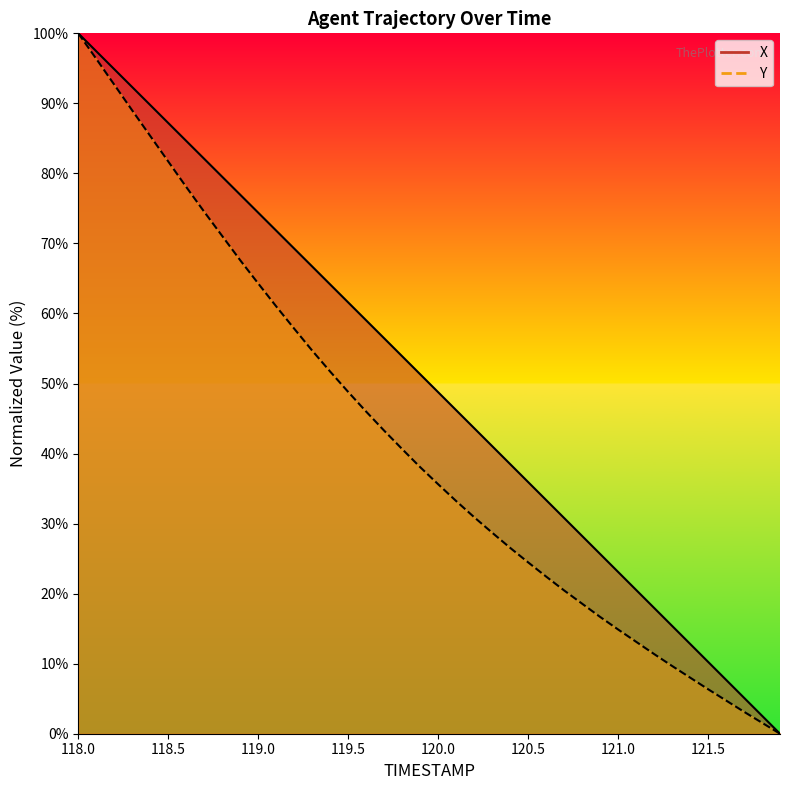

List the series in order of their overall mean, lowest first.

Y, X